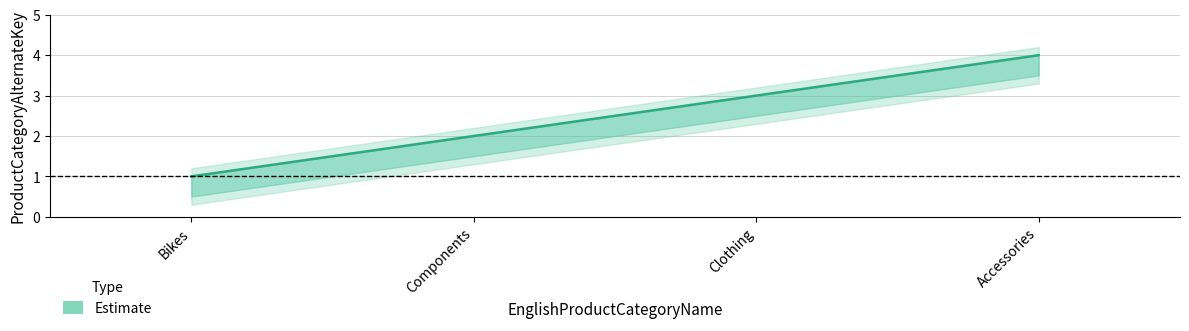

Reading left to right, extract all data points from this chart.

Estimate: 1.0	2.0	3.0	4.0
Estimate_upper: 1.0	2.0	3.0	4.0
Estimate_lower: 0.5	1.5	2.5	3.5
Estimate_upper2: 1.2	2.2	3.2	4.2
Estimate_lower2: 0.3	1.3	2.3	3.3